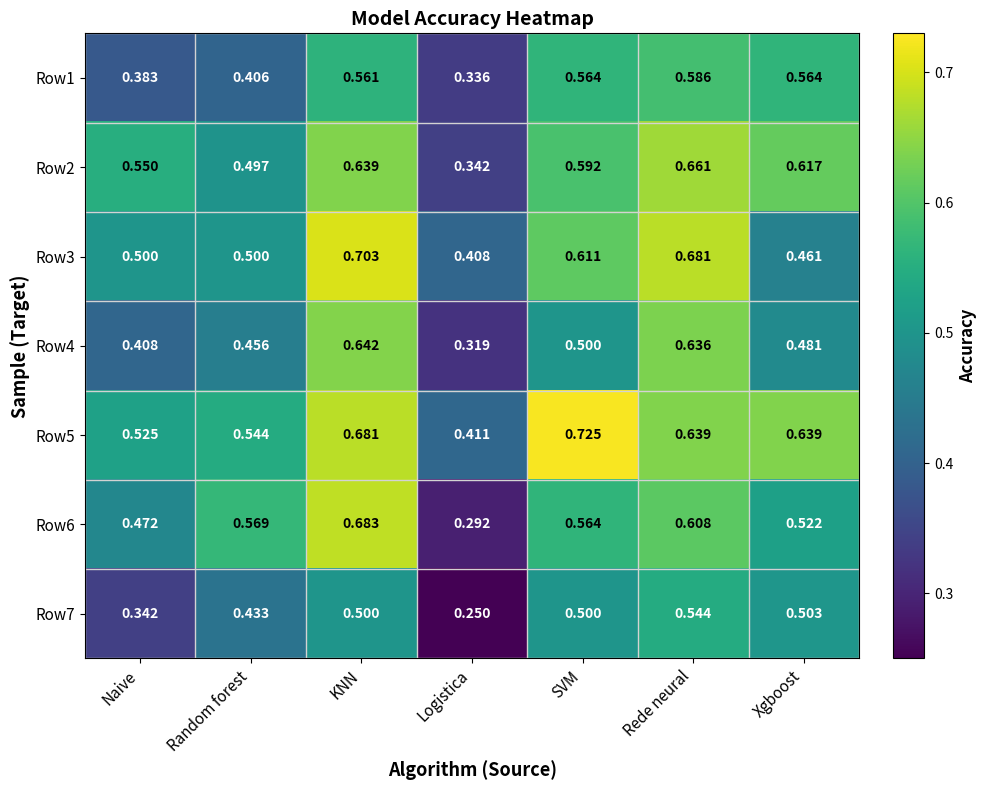

At which label does Row3 reach its minimum?

Logistica